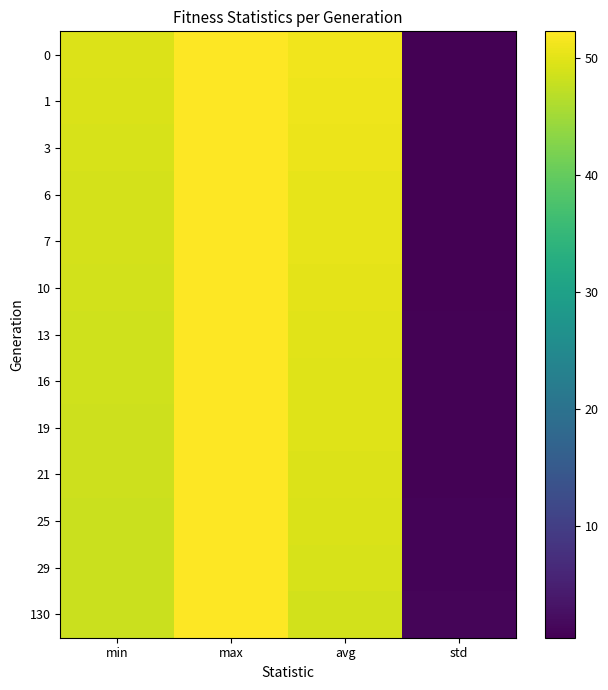

How many distinct data groups are displayed?

13